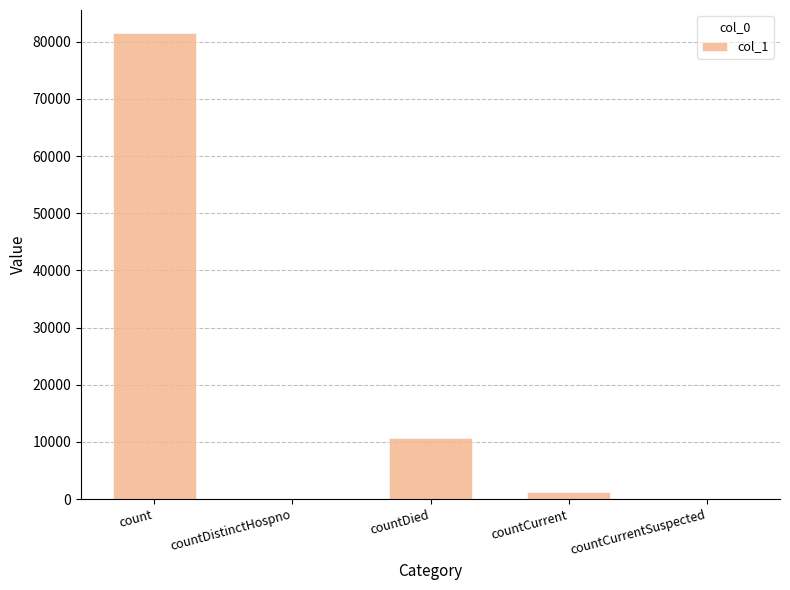

What is the change in value from countDistinctHospno to countDied?

+10732